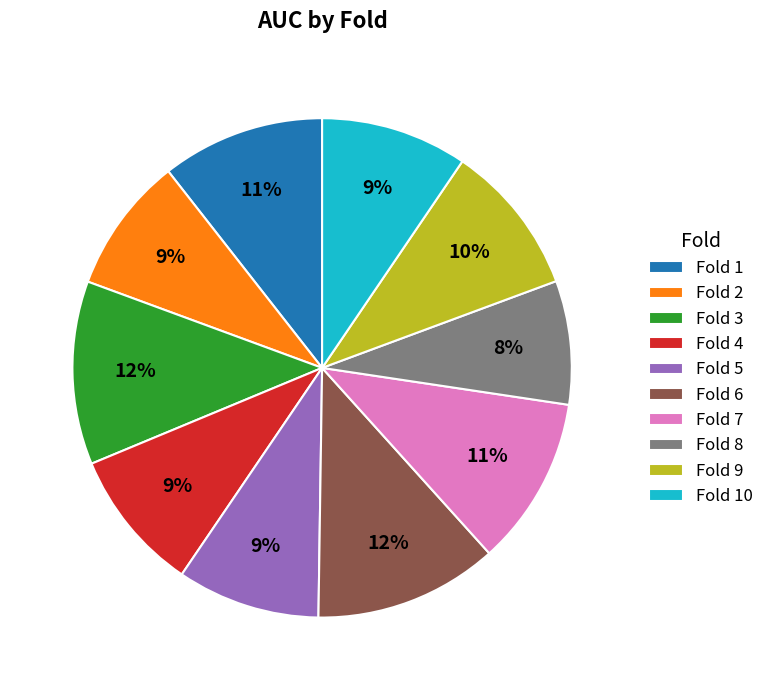

To the nearest percent, what percentage of the pie is Fold 4?

9%